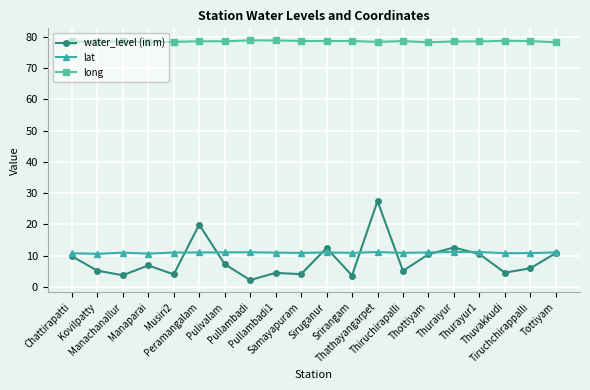

What is the total value across all series at Thuraiyur?

102.3